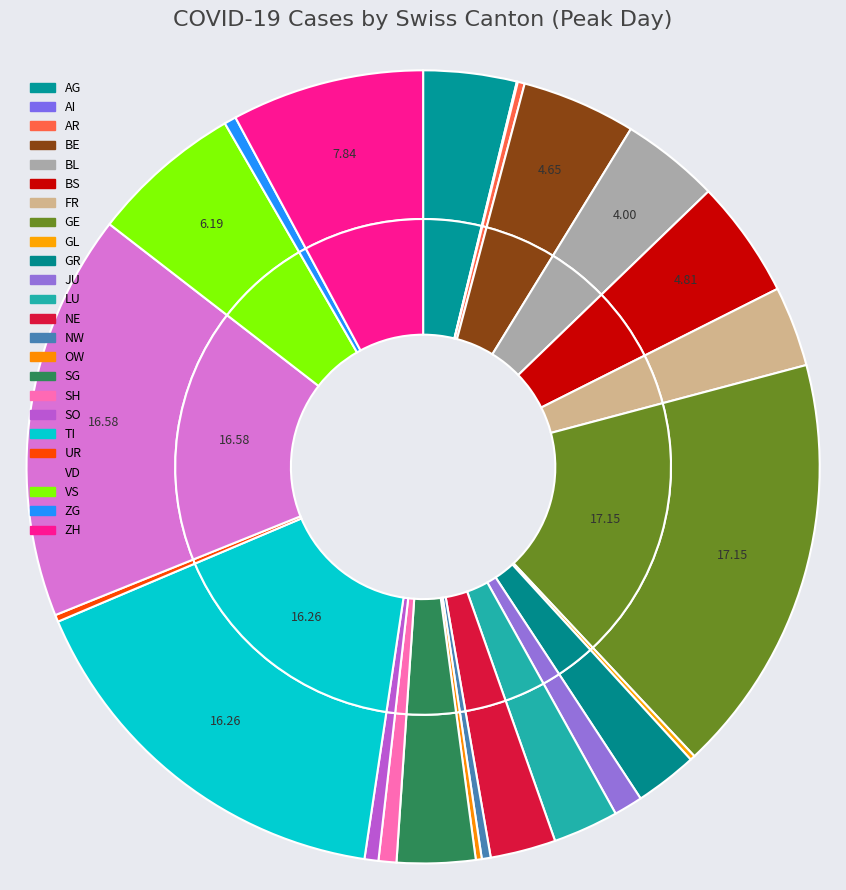

What percentage is the TI slice, to the nearest percent?

16%